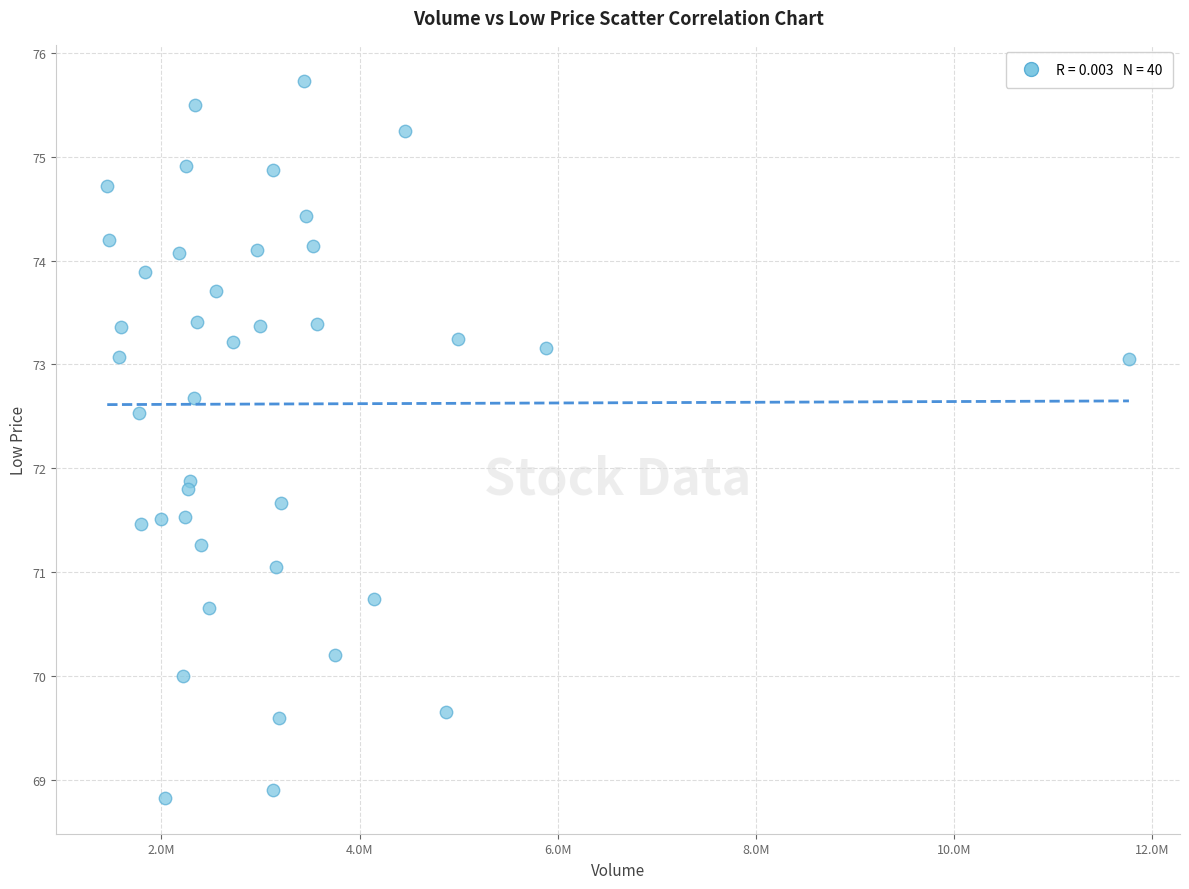

What is the range of X values (max minus min)?

10312780.0